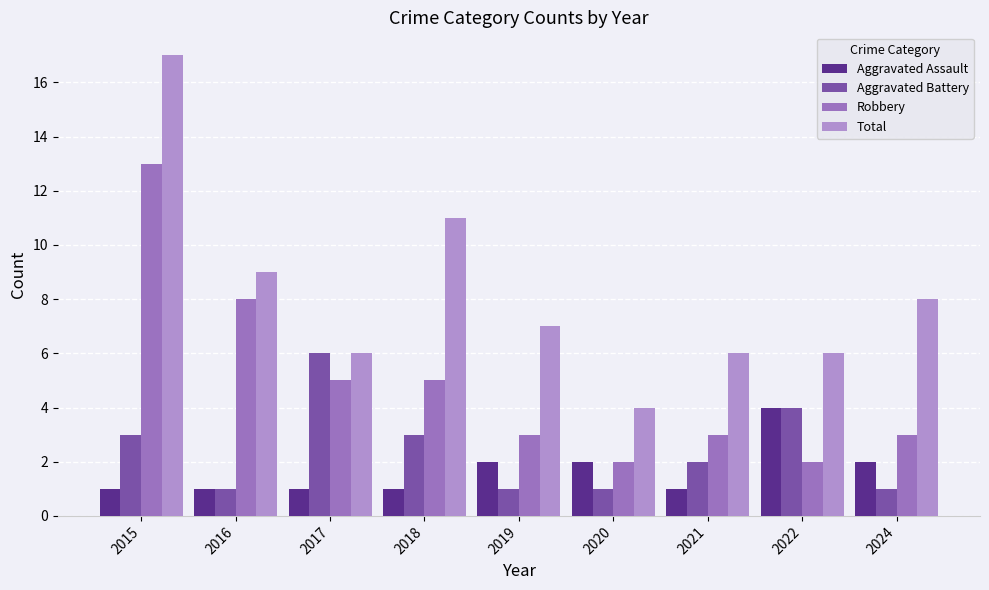

The value of Total at 2016 is 9. True or false?

True